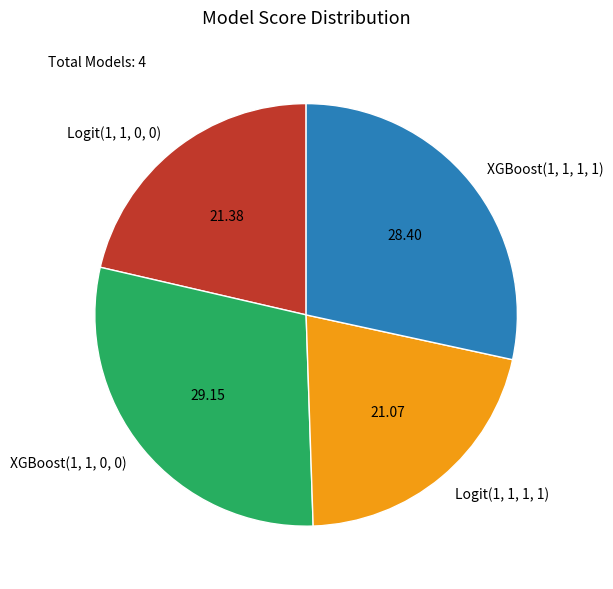

How many slices are in this pie chart?

4